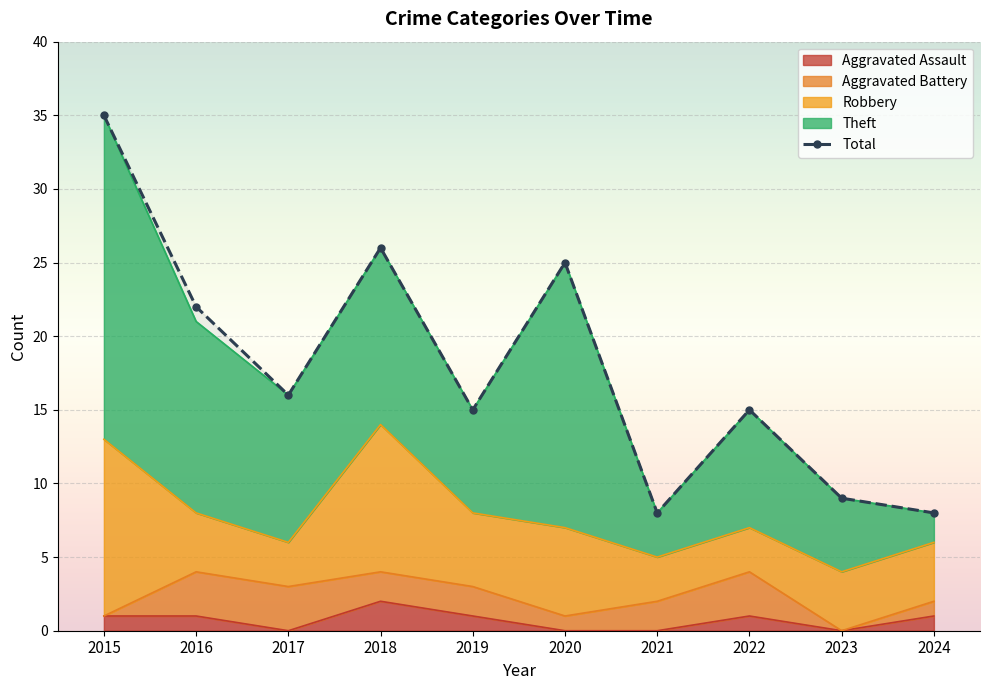

Which series has the largest total across all categories?

Total